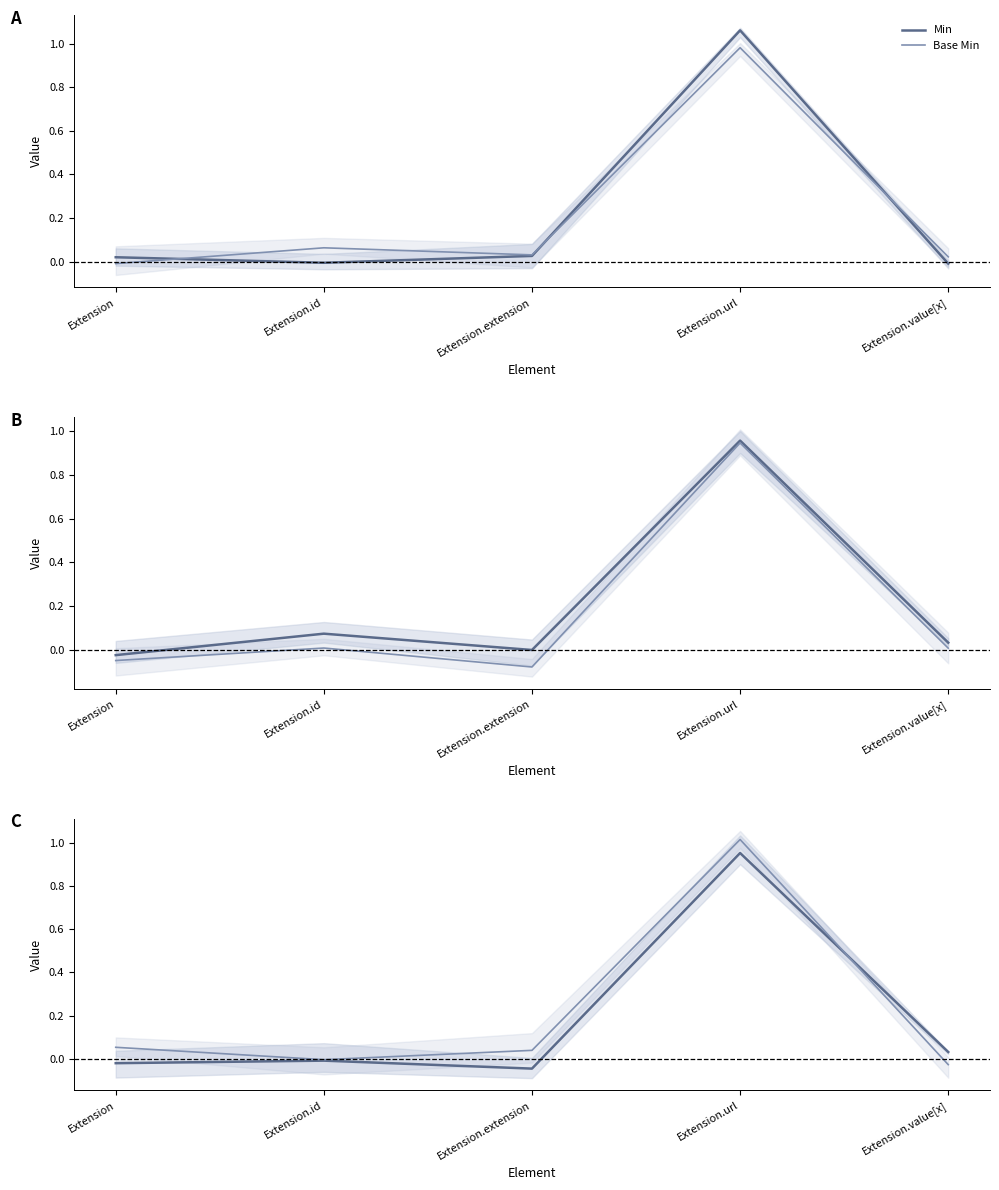

What is the difference between the Min values at Extension.url and Extension.id?

1.0